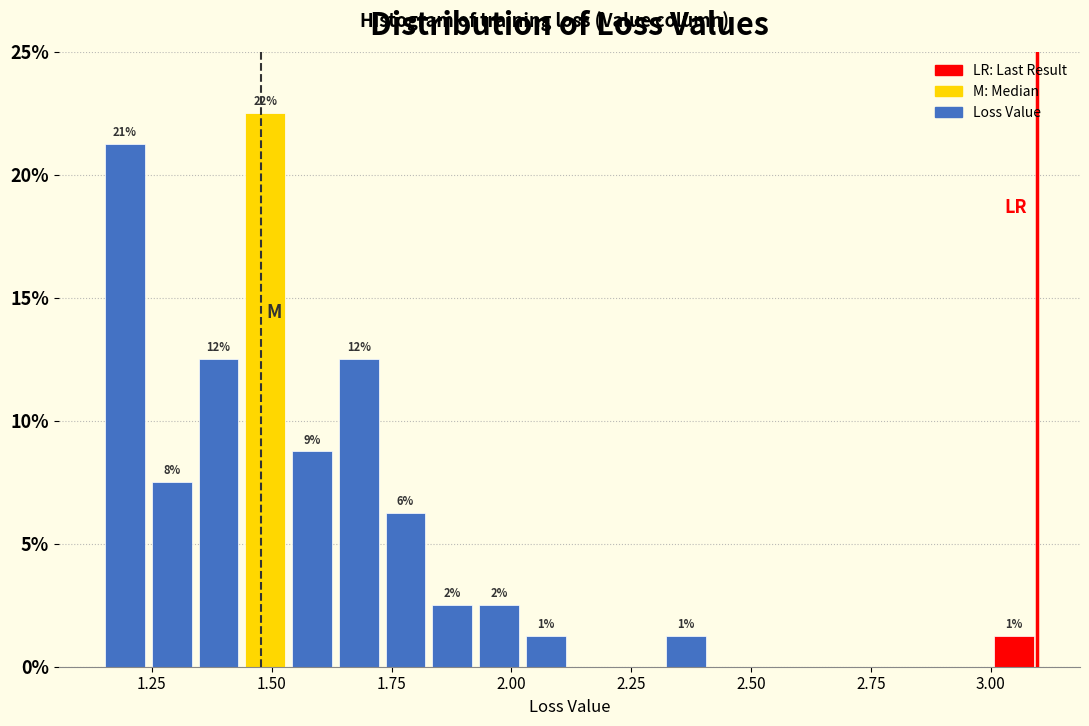

Around what value on the x-axis is the tallest bar? Give the approximate position of its centre, as read against the axis.

1.50